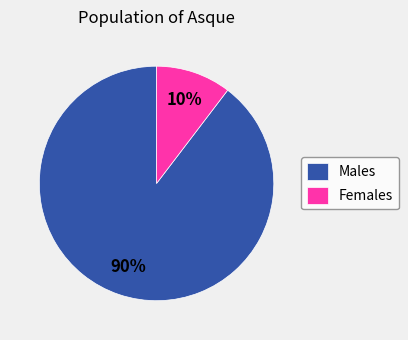

Is there any slice that represents more than half of the pie?

Yes